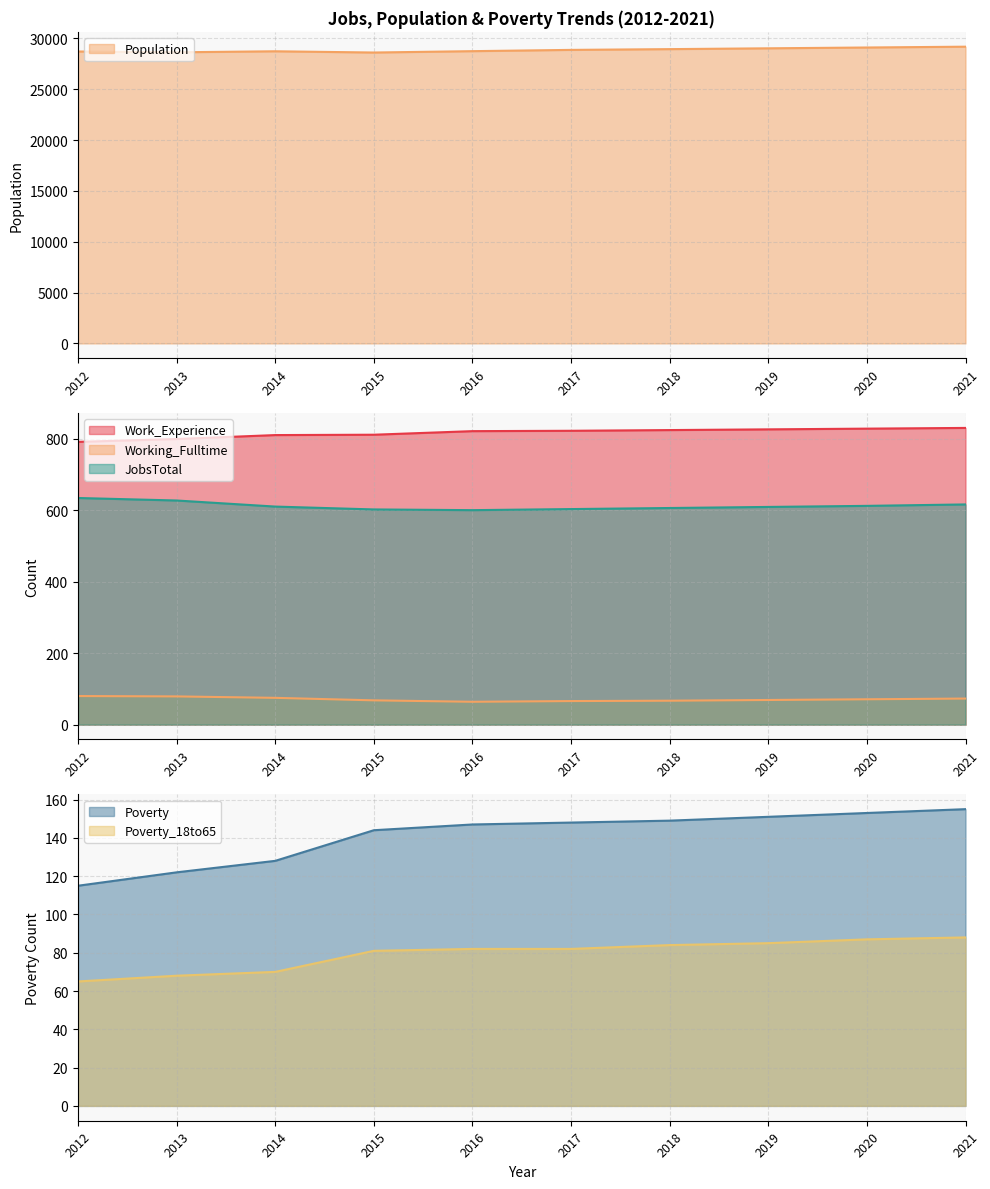

True or false: JobsTotal and Poverty_18to65 intersect in this chart.

False